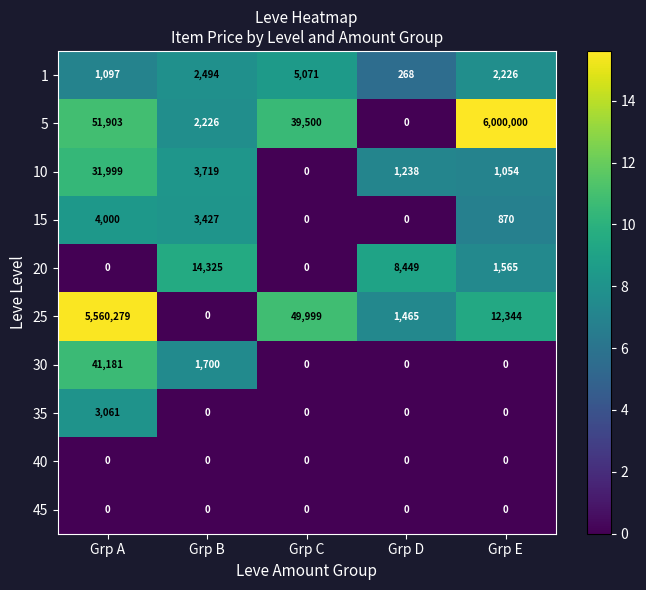

At which category is the sum across all series the highest?

Grp E